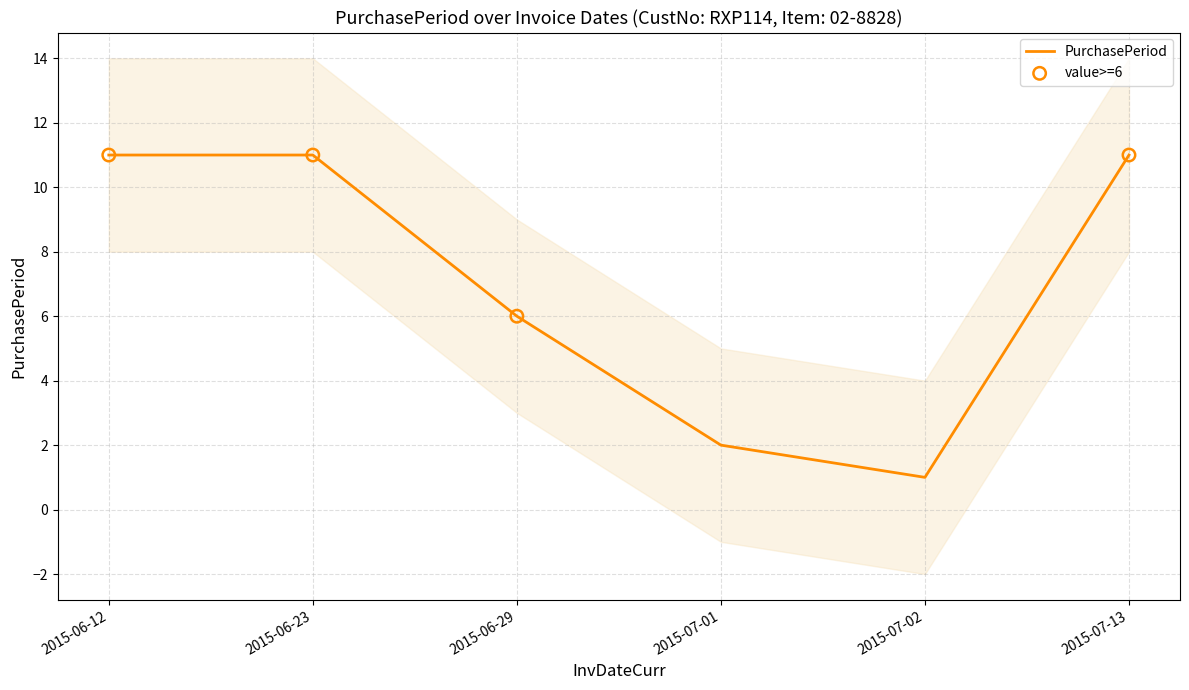

What is the ratio of the value at 2015-06-23 to the value at 2015-07-02?

11.0